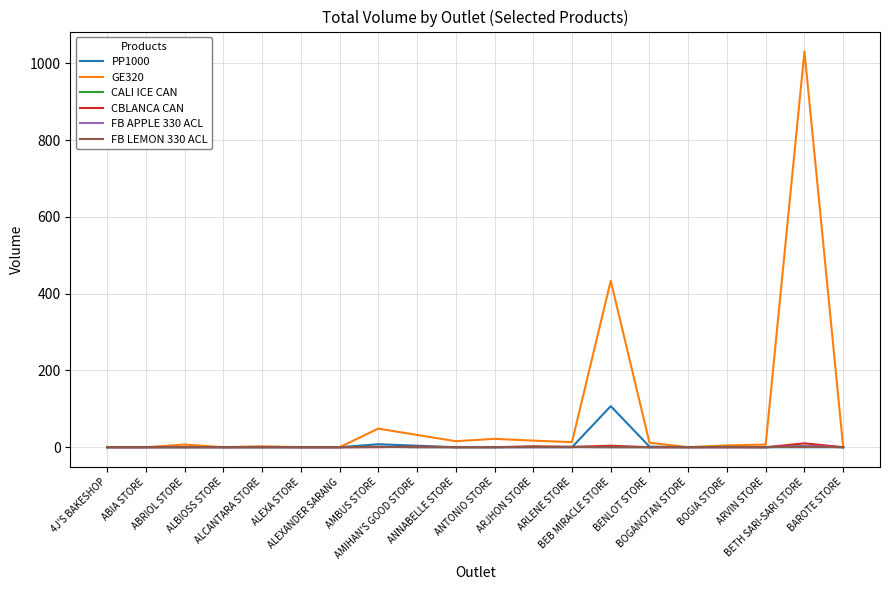

What position from the right is BOGIA STORE?

4